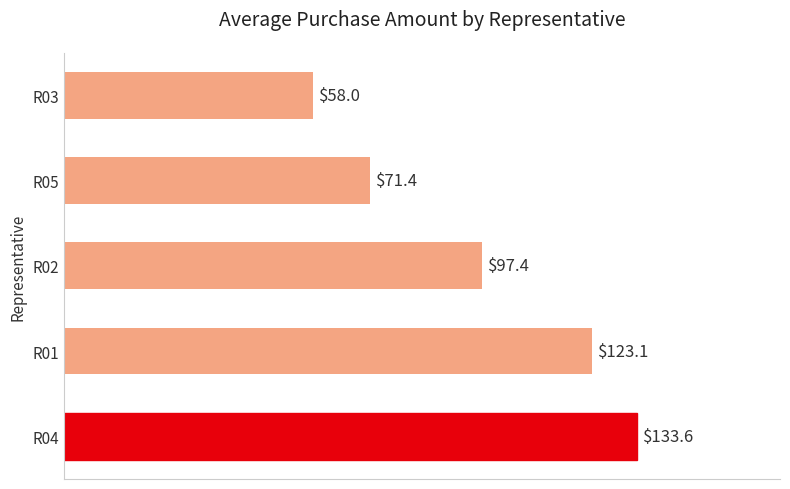

What is the minimum value shown in the chart?

58.0